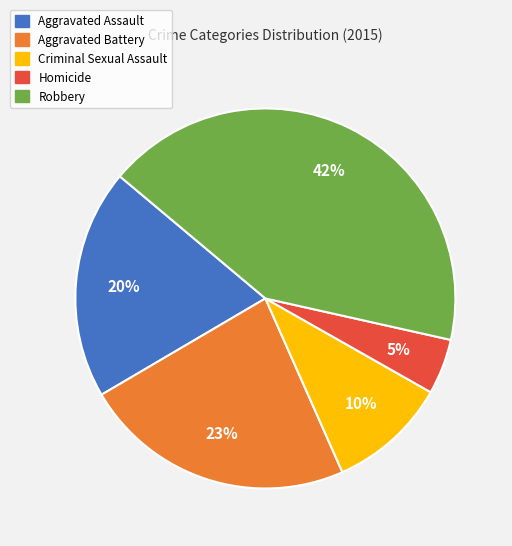

To the nearest percent, what is the combined percentage of Aggravated Battery and Homicide?

28%